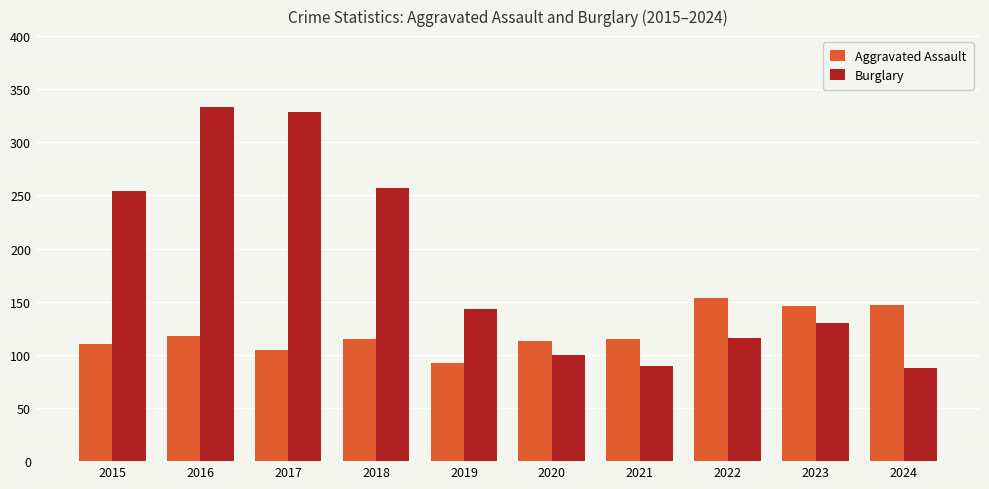

What are all the series names shown in the legend?

Aggravated Assault, Burglary